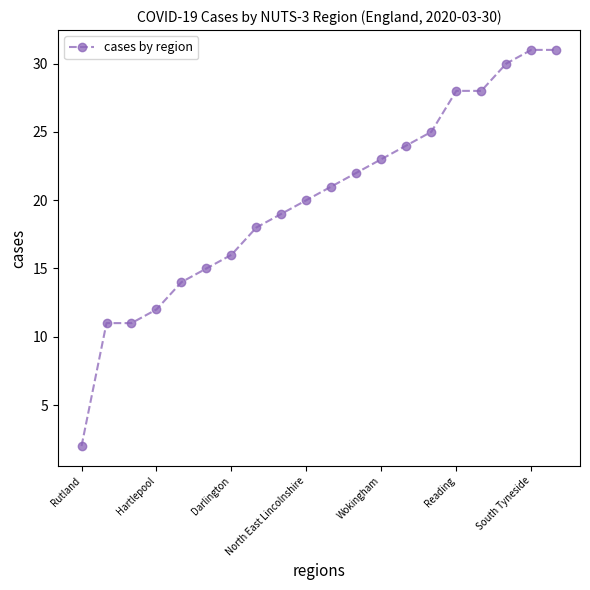

What is the average value?

20